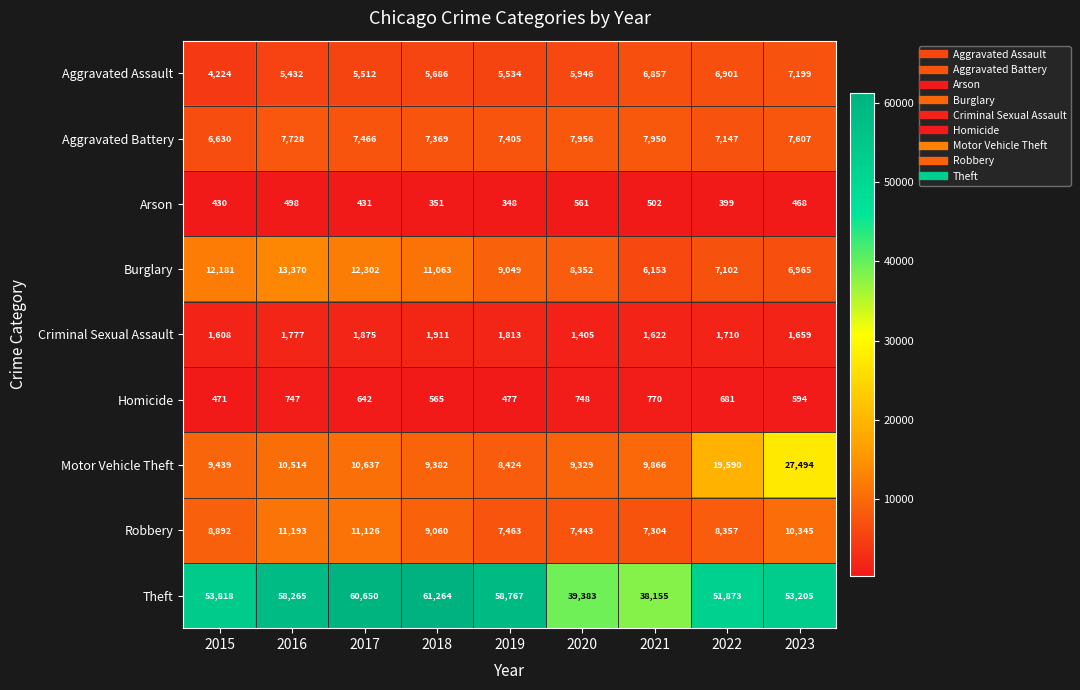

The Aggravated Battery series shows 3459 at 2016. True or false?

False